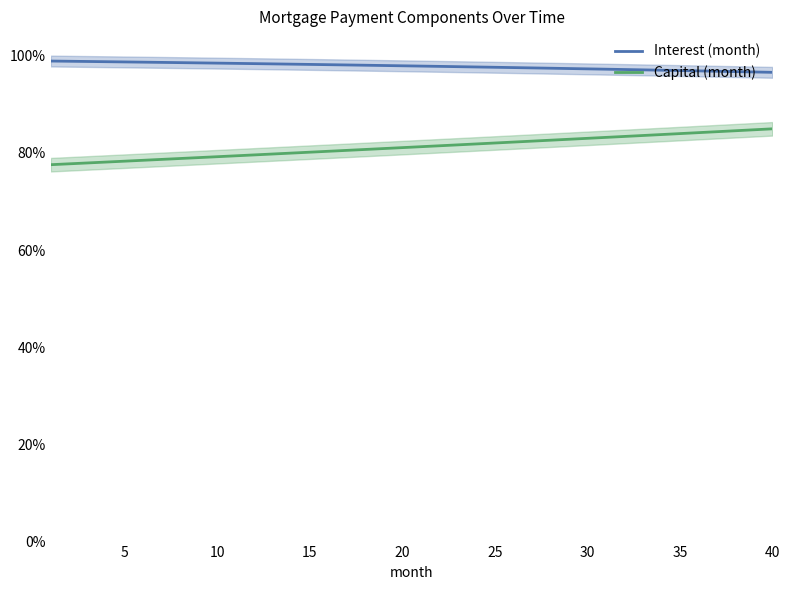

The value of Capital (month) at 30 is 83.0. True or false?

True